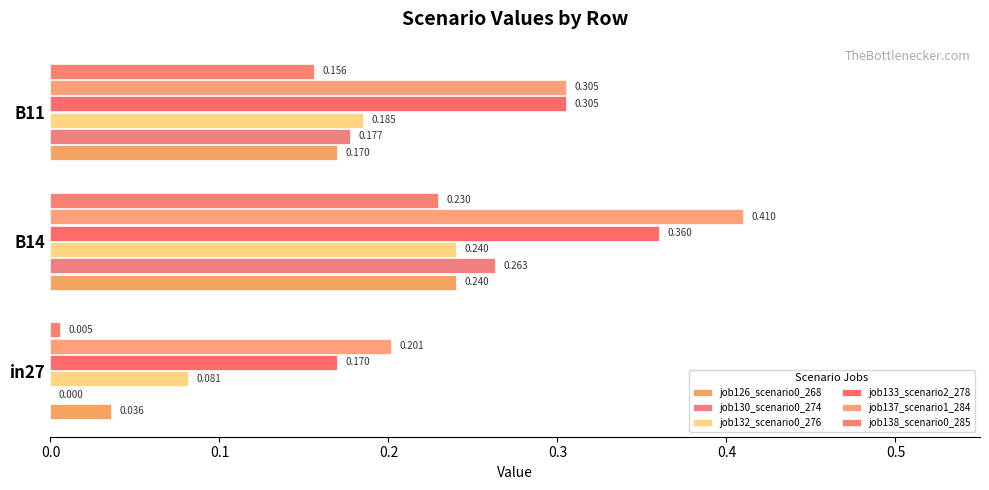

Count the number of data series in this chart.

6